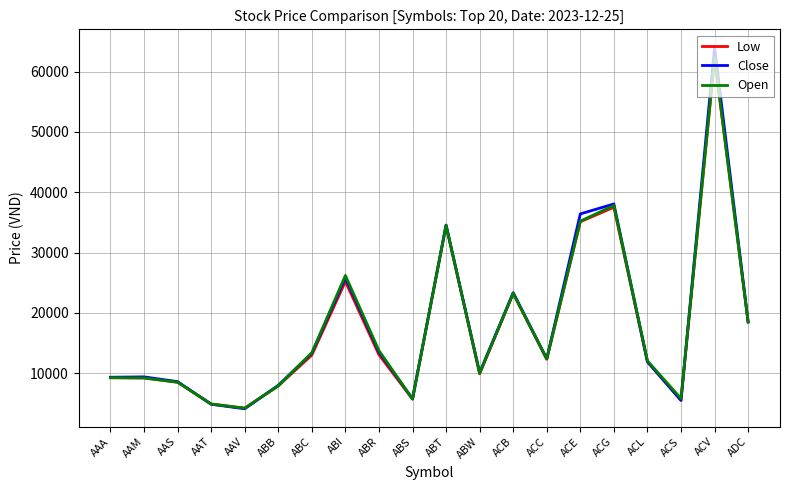

What is the minimum value shown in the chart?

4100